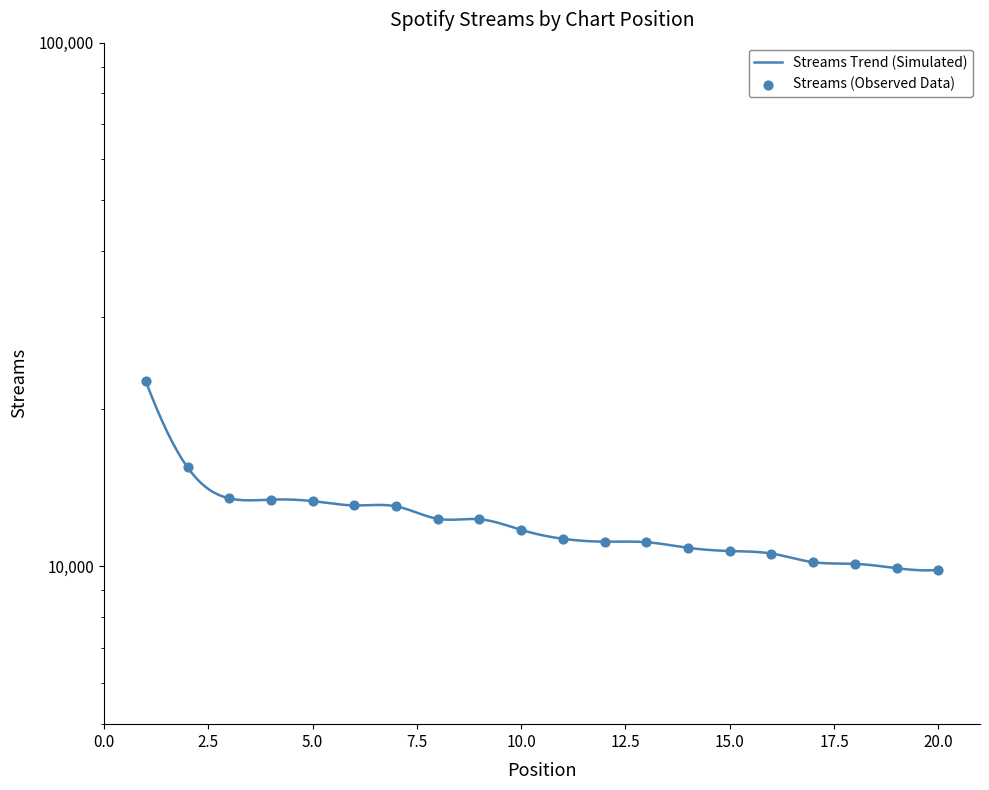

Which has a higher value, 12 or 8?

8